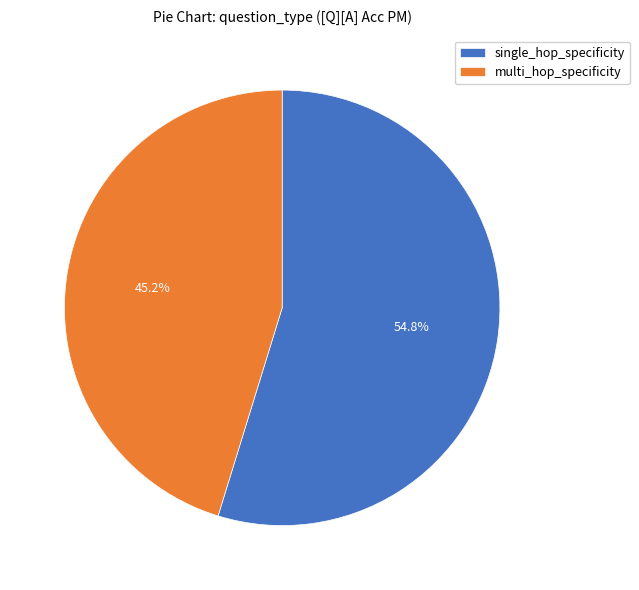

What is the smallest slice in the pie chart?

multi_hop_specificity